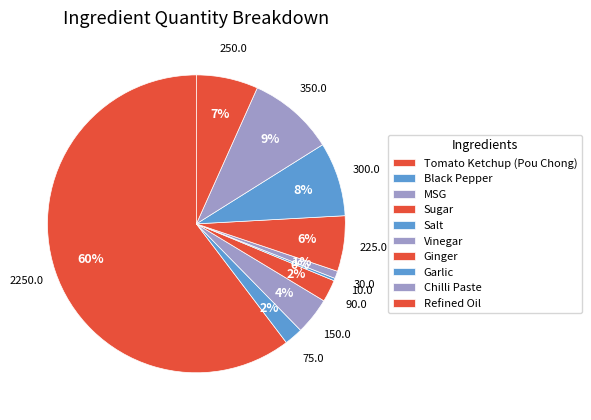

Is it true that Salt is 0% of the pie?

True